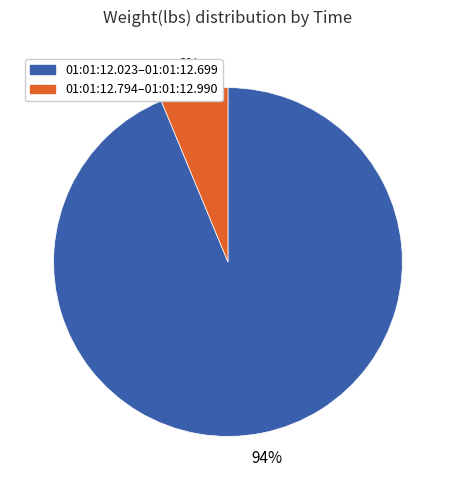

Do 01:01:12.794–01:01:12.990 and 01:01:12.023–01:01:12.699 together represent more than half of the pie?

Yes